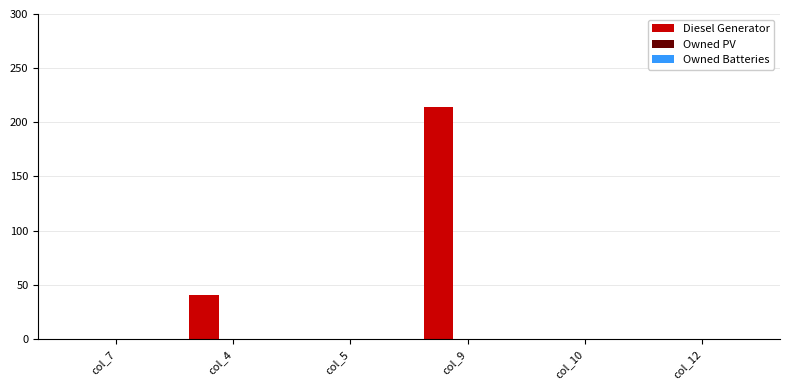

What is the sum of all values?

255